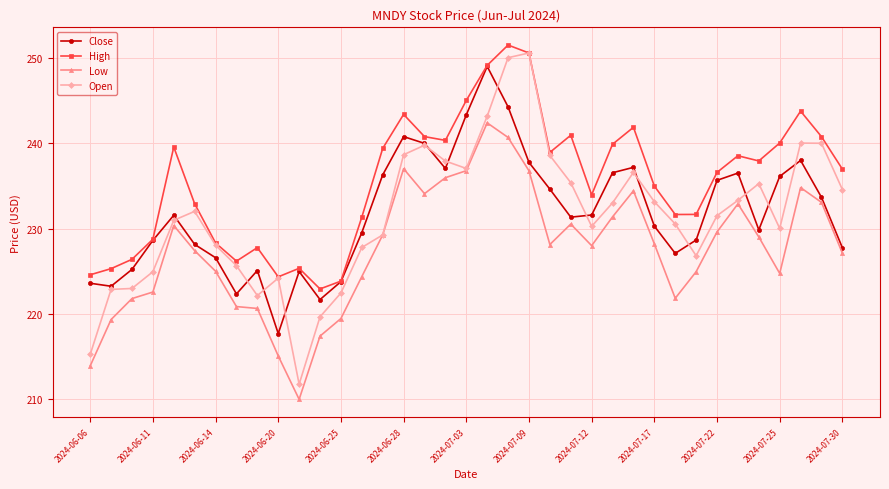

At how many categories does at least one series exceed 215?

37